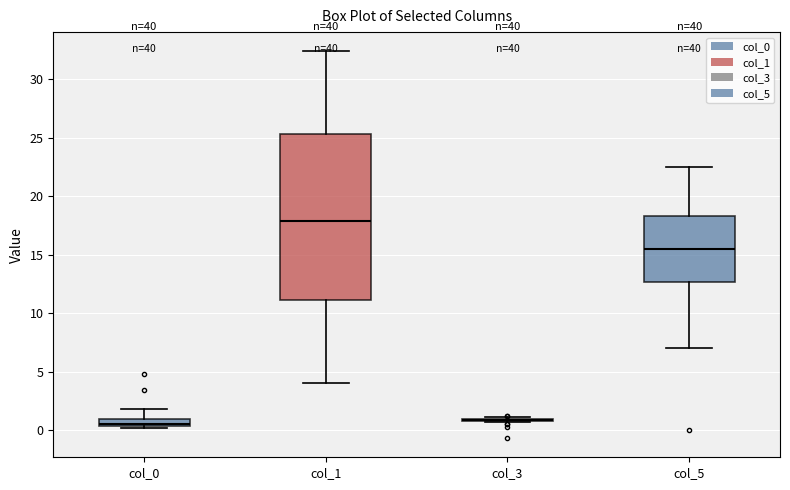

Where is the lower edge of the box for col_5 on the y-axis? The values are not printed on the chart, so give them approximately, as read against the axis.

12.5